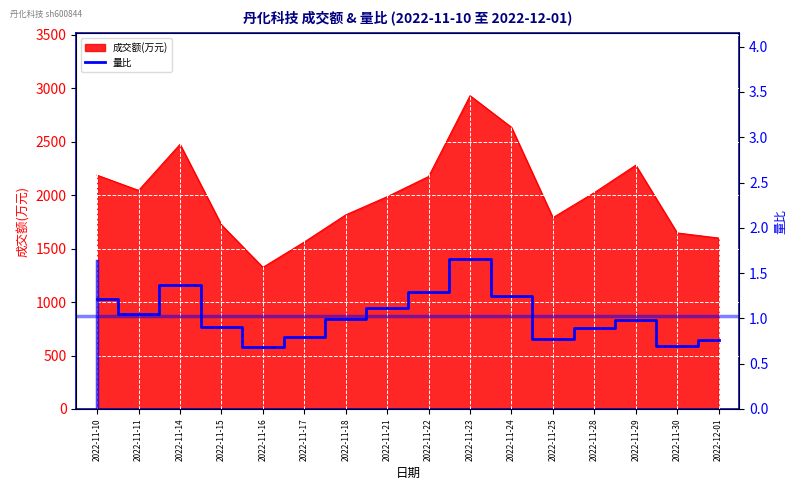

What is the sum of all values?

16.4